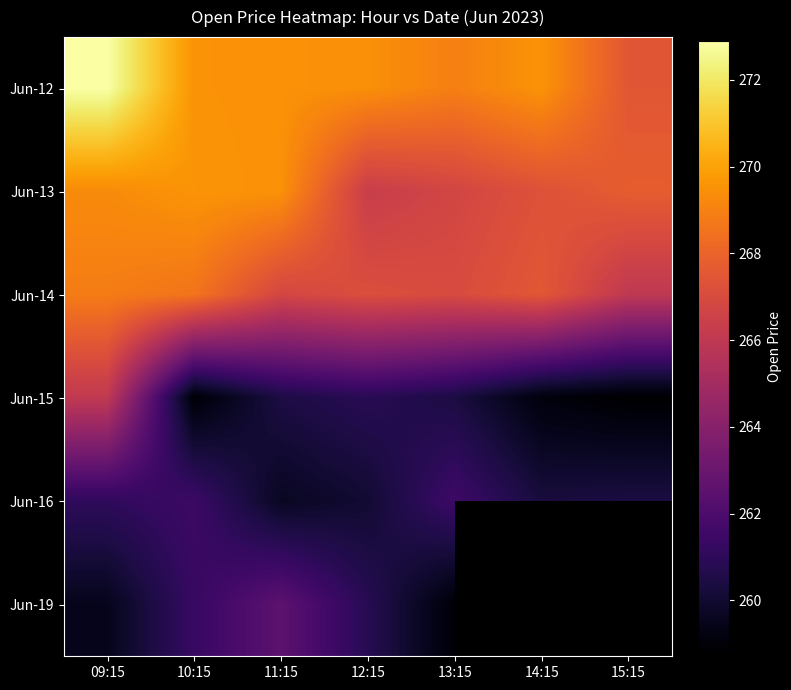

True or false: Jun-16 has a value of 404.0 at 09:15.

False